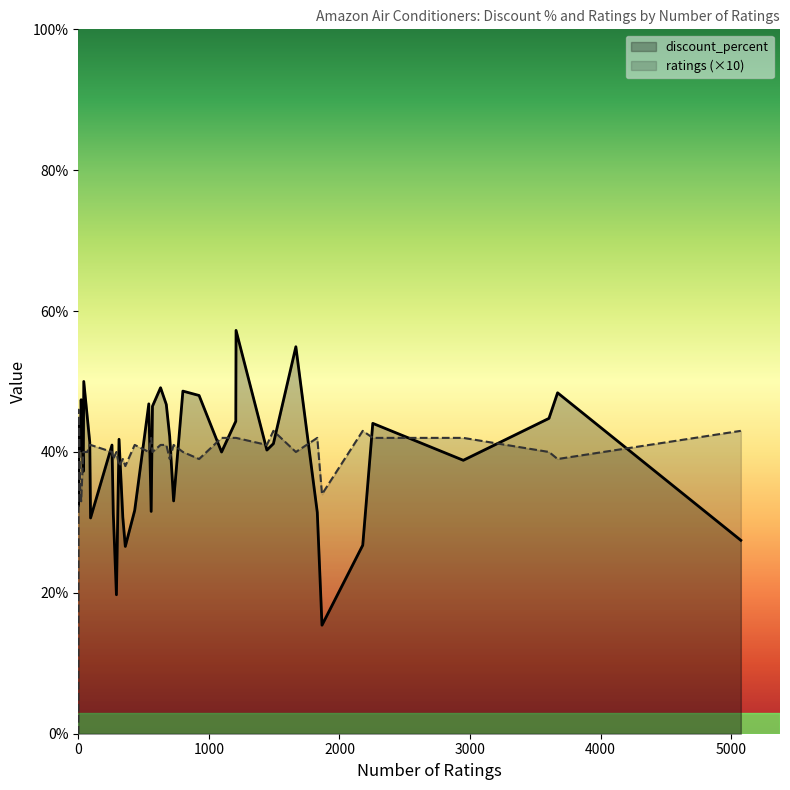

Rank the series by their maximum value, from lowest to highest.

ratings (×10), discount_percent